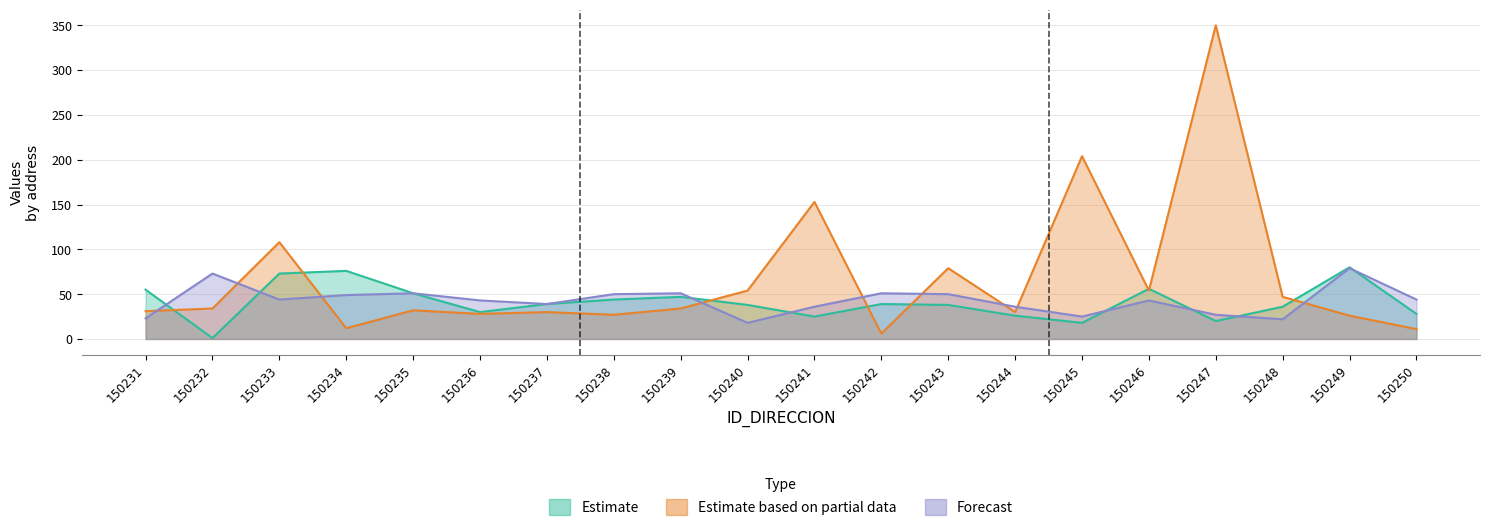

What are all the series names shown in the legend?

Estimate, Estimate based on partial data, Forecast